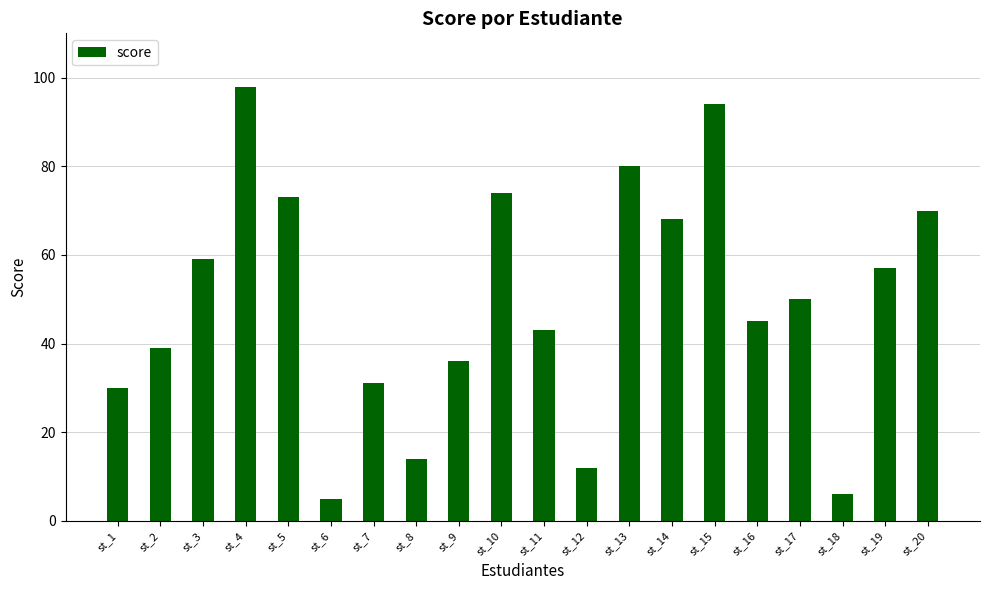

How many bars are there in total?

20